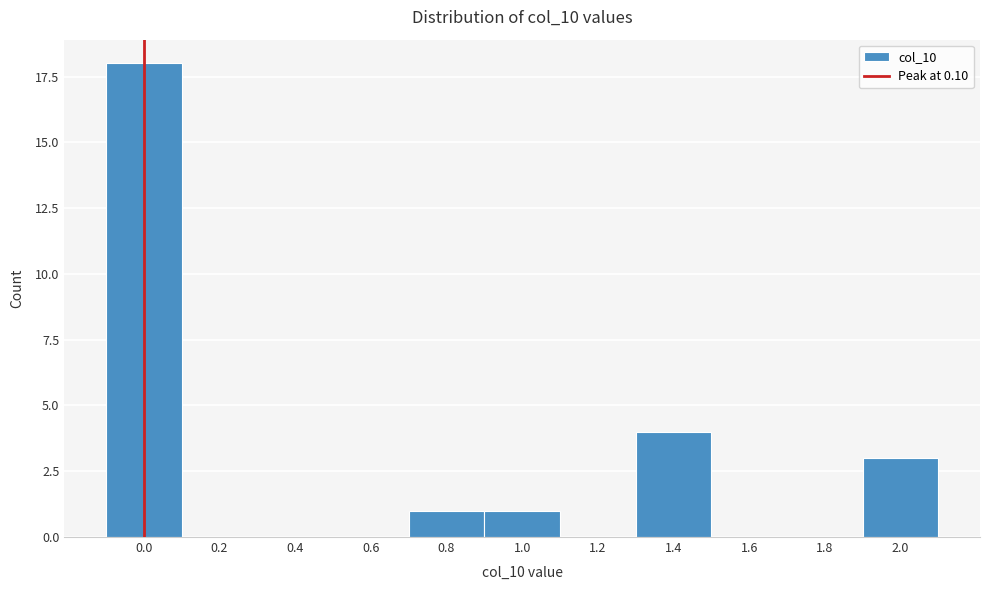

Reading left to right, list all the values displayed in this chart.

0.0=18	0.2=0	0.4=0	0.6=0	0.8=1	1.0=1	1.2=0	1.4=4	1.6=0	1.8=0	2.0=3